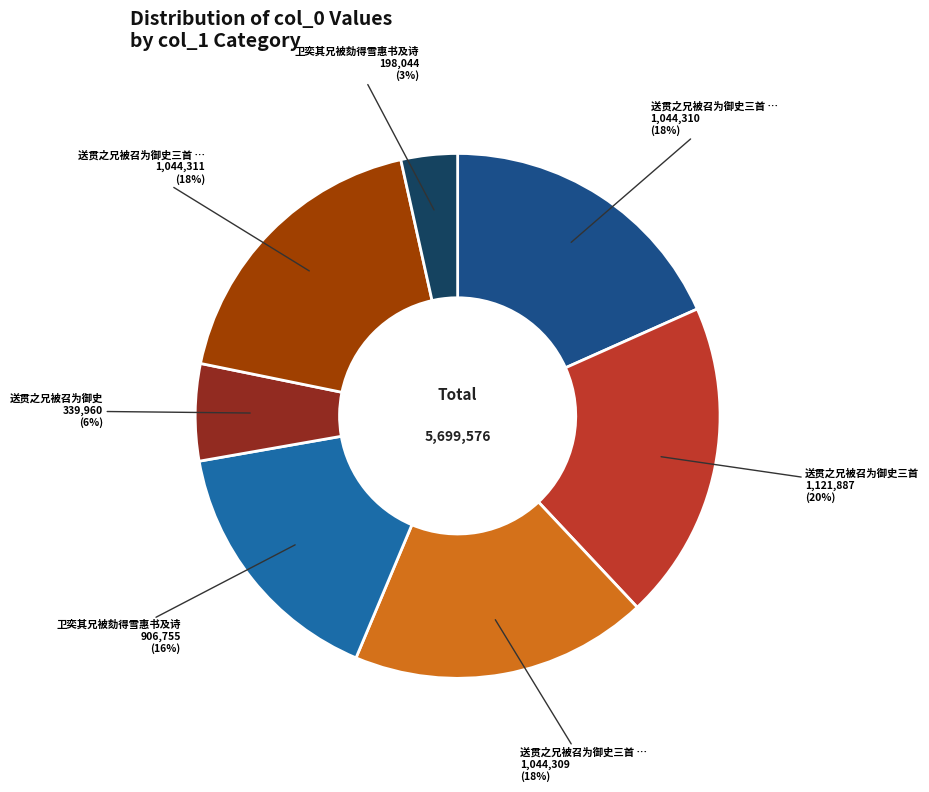

Is there any slice that represents more than half of the pie?

No